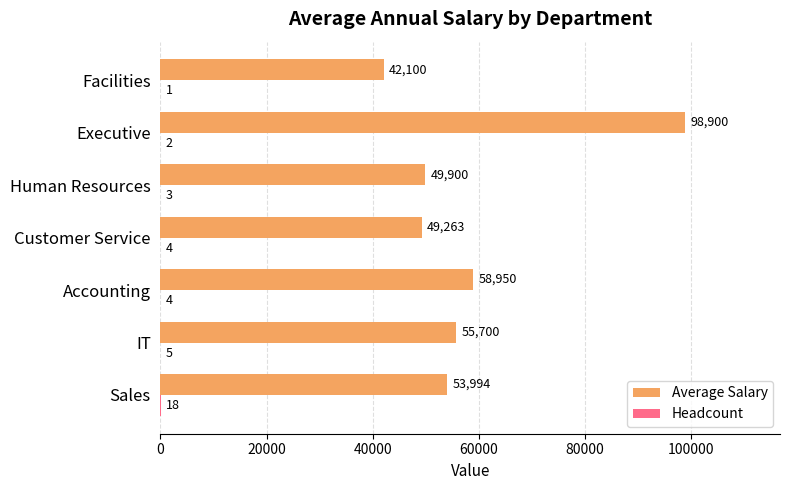

What is the average value of the Average Salary series?

58401